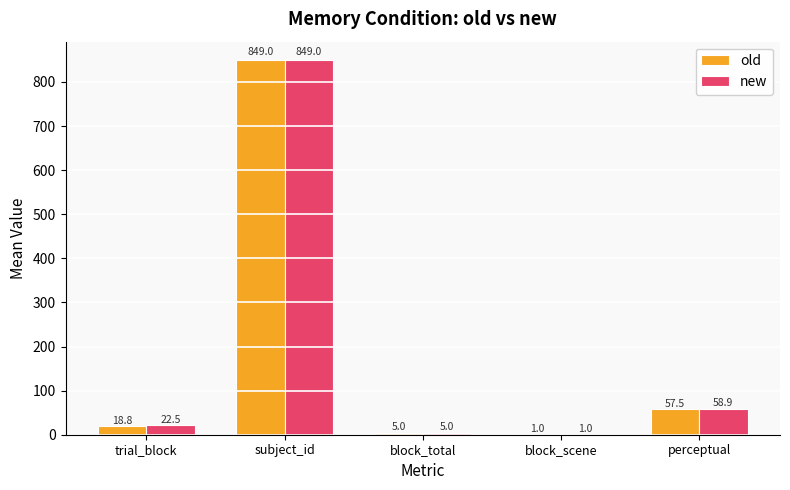

What is the sum of the new values at trial_block and perceptual?

81.4